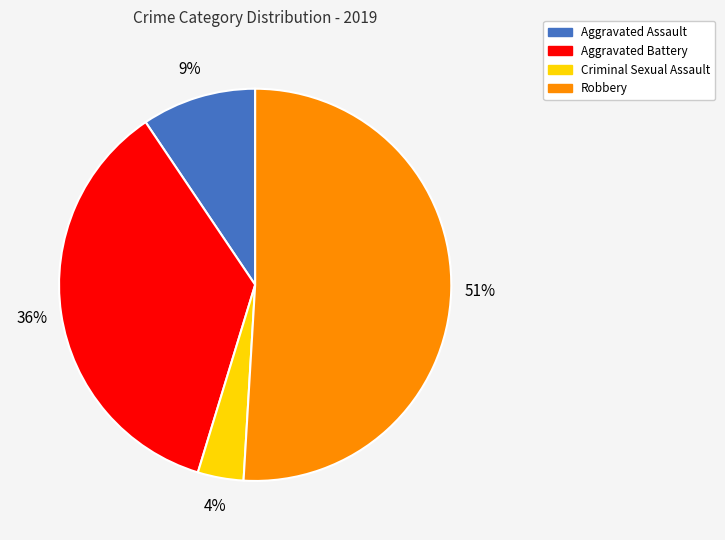

Combined, do Aggravated Assault and Criminal Sexual Assault account for over 50%?

No